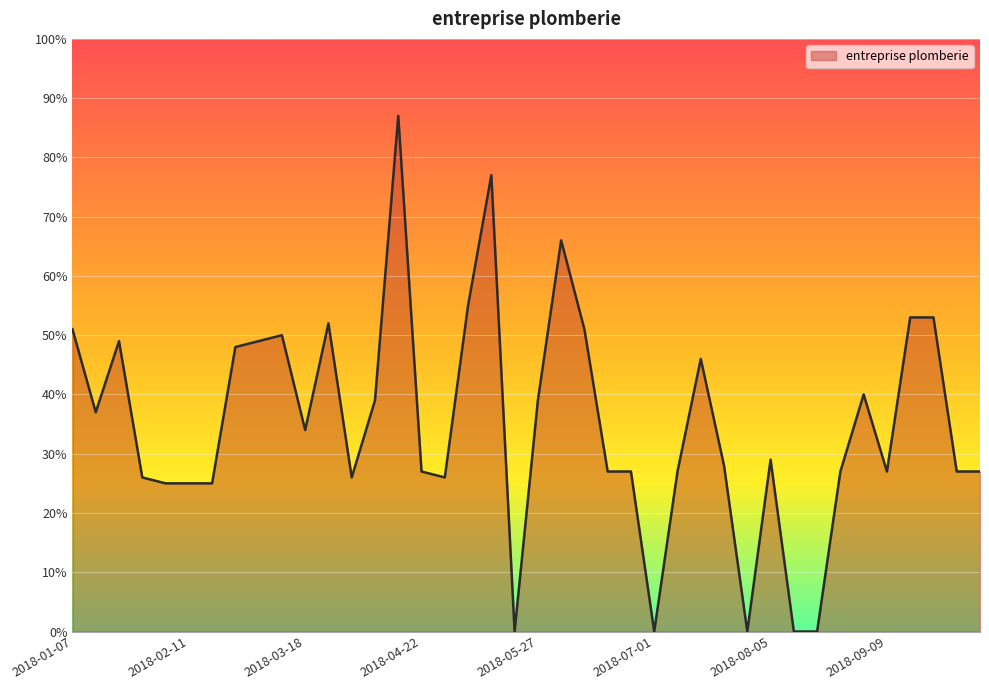

What is the difference between the maximum and minimum values?

87